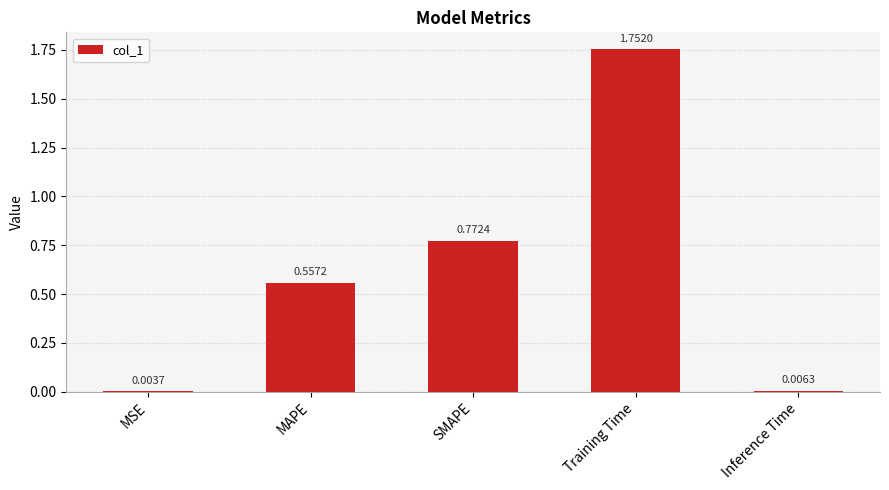

Where is the data nearest to the value 0?

MSE